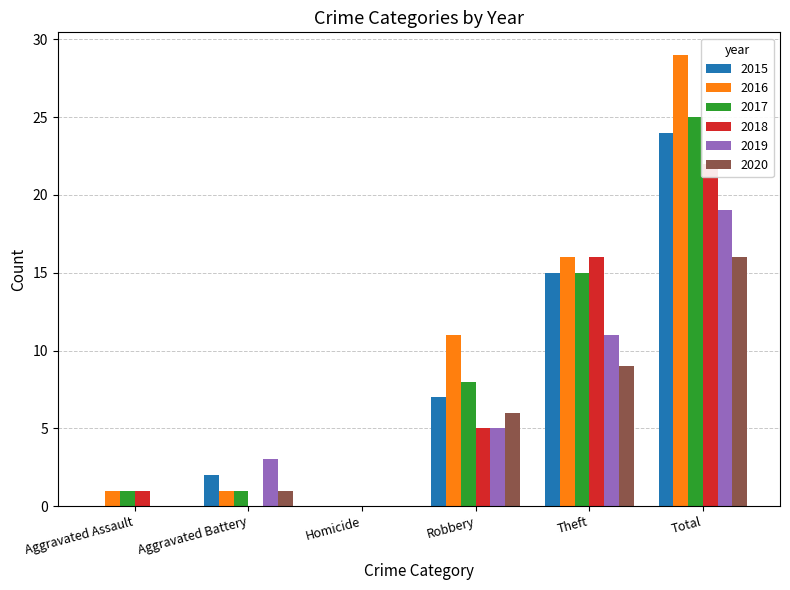

What is the approximate value of 2020 at Robbery, to the nearest 10?

10